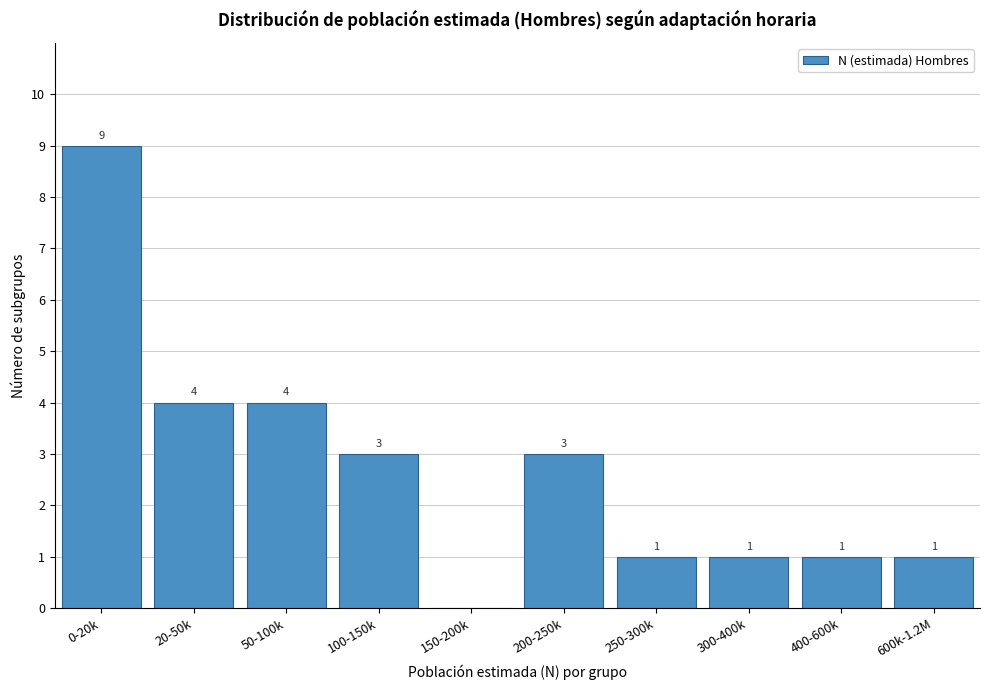

Reading right to left, extract all data points from this chart.

600k-1.2M=1	400-600k=1	300-400k=1	250-300k=1	200-250k=3	150-200k=0	100-150k=3	50-100k=4	20-50k=4	0-20k=9